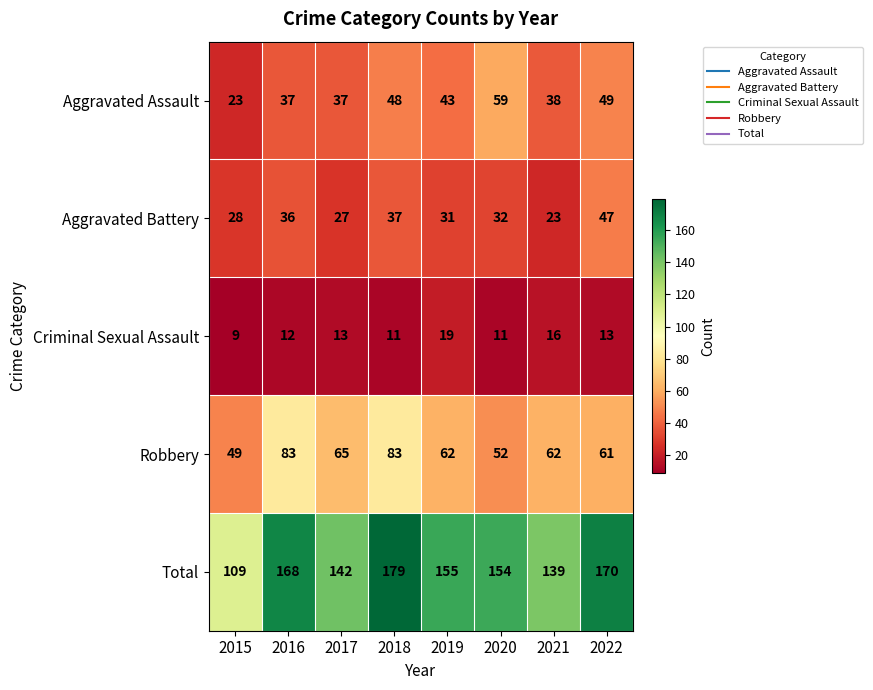

What is the smallest value displayed?

9